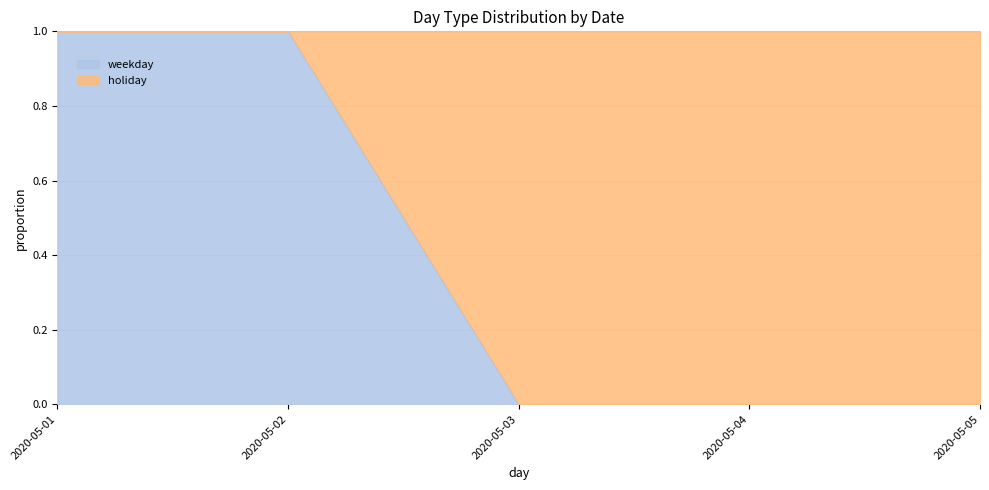

Is it true that the value at 2020-05-02 is 1?

True